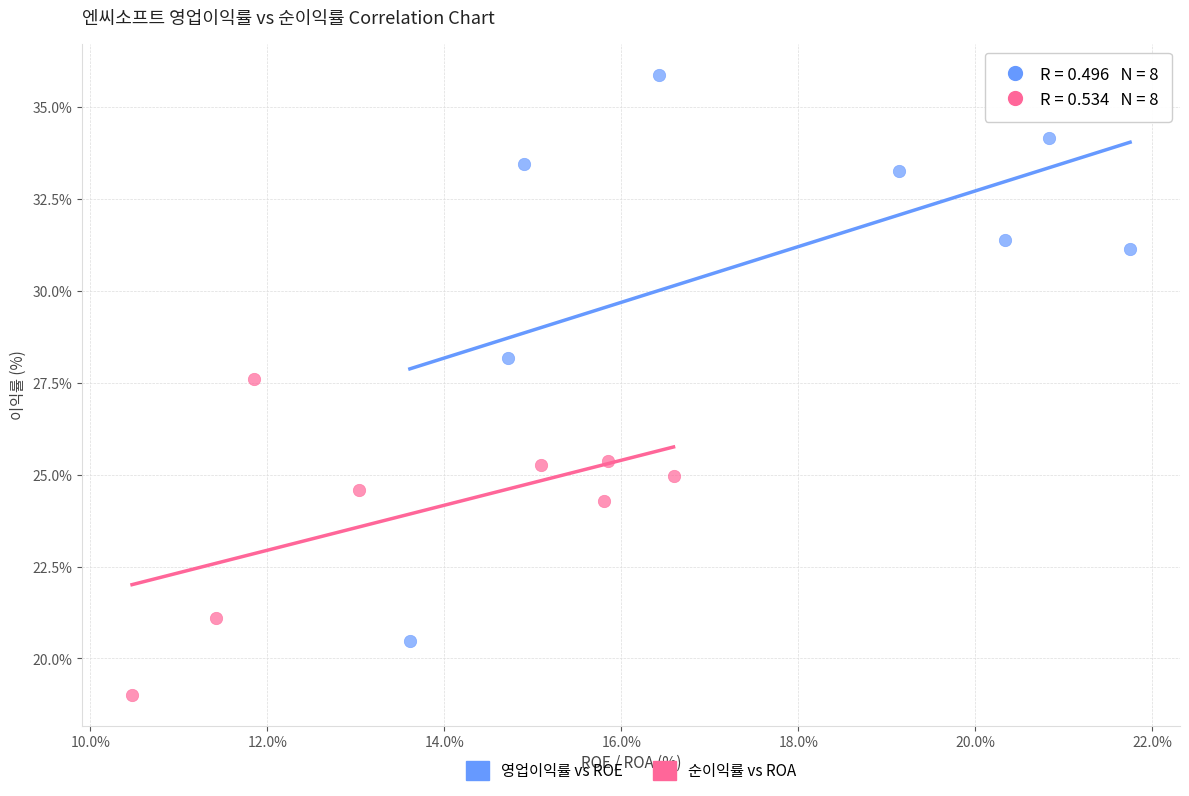

What are all the series names shown in the legend?

영업이익률 vs ROE, 순이익률 vs ROA